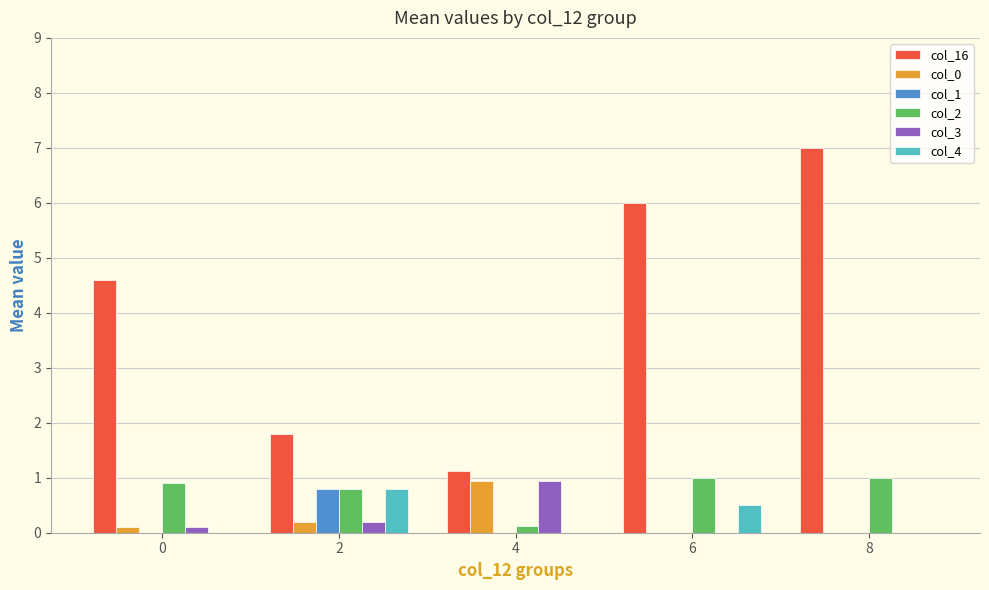

What is the total value across all series at 2?

4.6